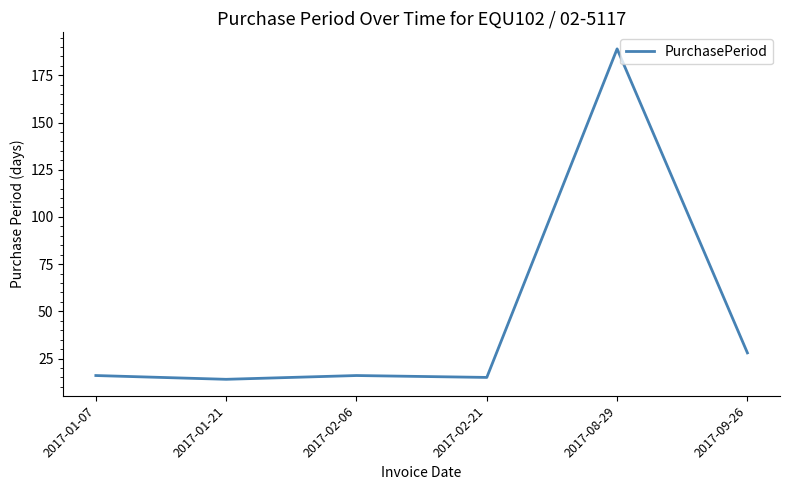

The chart shows a value of 70 at 2017-08-29. True or false?

False